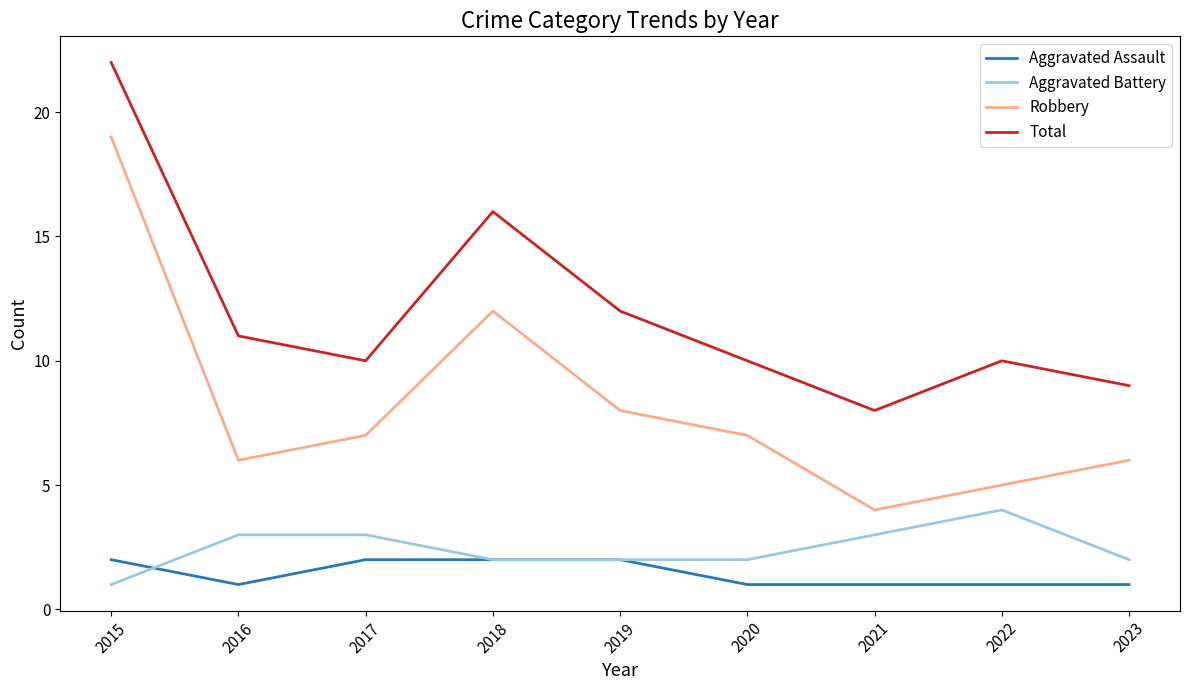

Between 2022 and 2023, which series saw the biggest shift?

Aggravated Battery